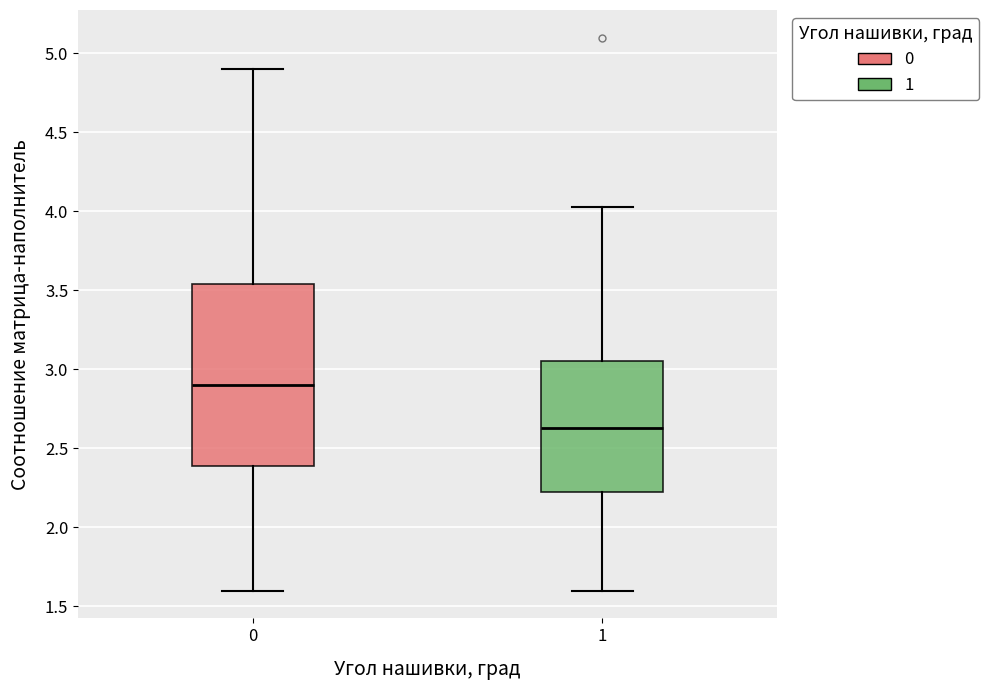

Reading left to right, transcribe this box plot: for each box, give where its median line is, the range the box spans, and where its two whiskers end, as read against the y-axis. The values are not printed on the chart, so give them approximately, as read against the axis.

0: median 2.90, box 2.40 to 3.55, whiskers 1.60 to 4.90
1: median 2.65, box 2.20 to 3.05, whiskers 1.60 to 4.05